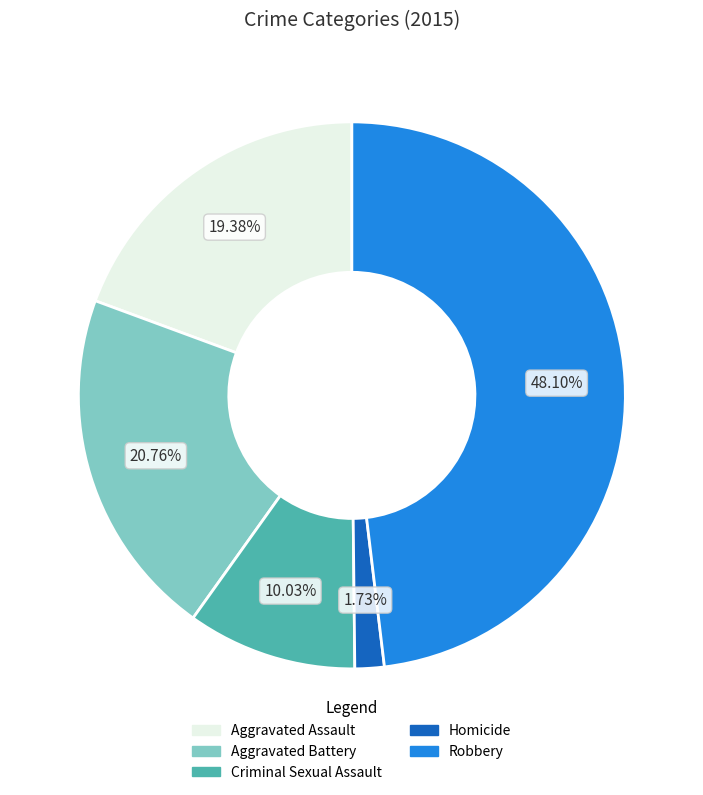

How many segments does this pie chart have?

5